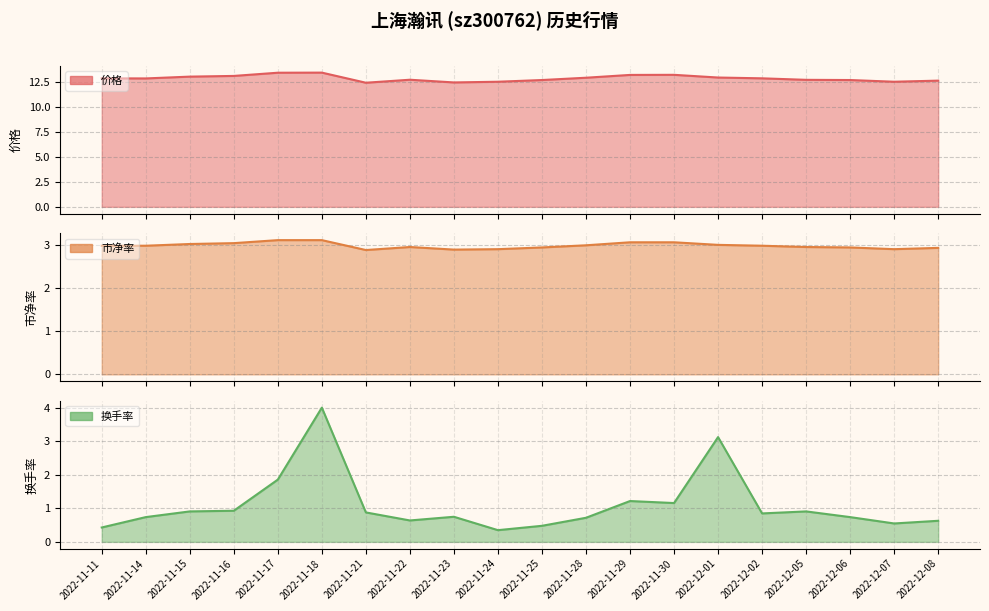

What is the sum of all 换手率 values?

21.9